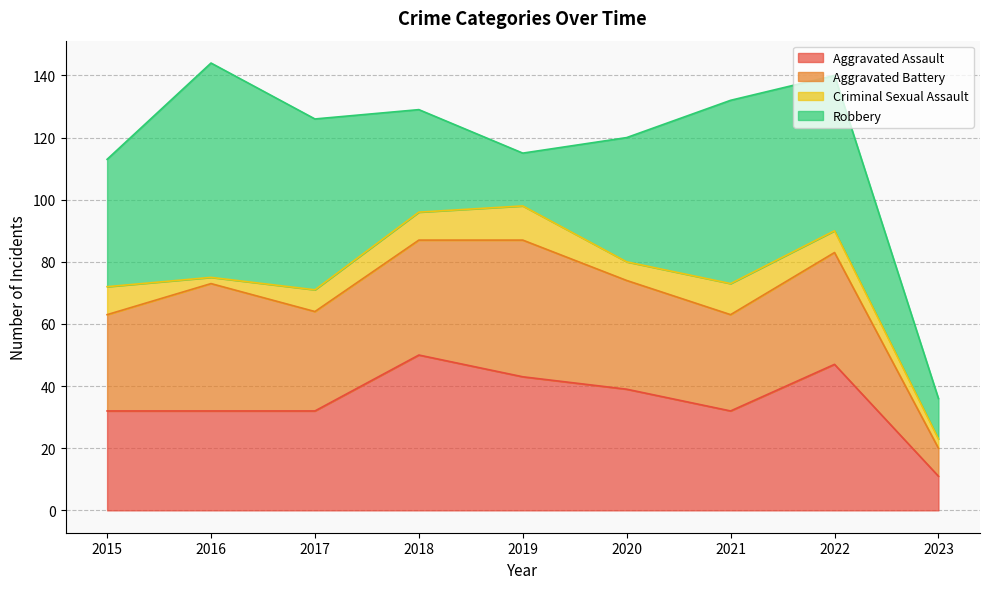

What are all the series names shown in the legend?

Aggravated Assault, Aggravated Battery, Criminal Sexual Assault, Robbery